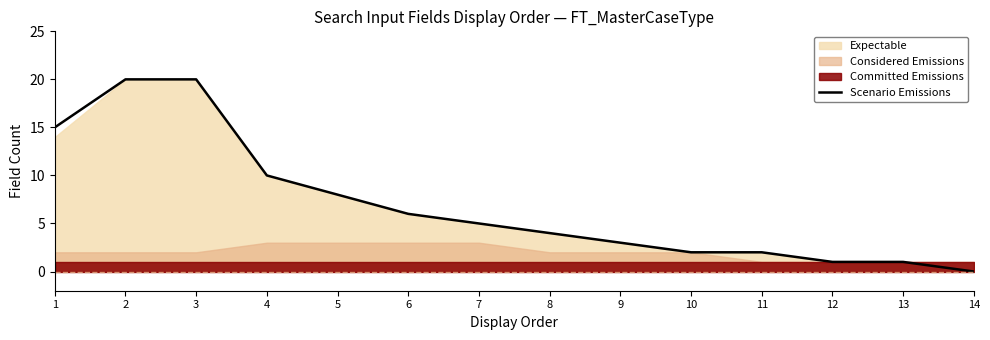

The value at 11 is 2. True or false?

True